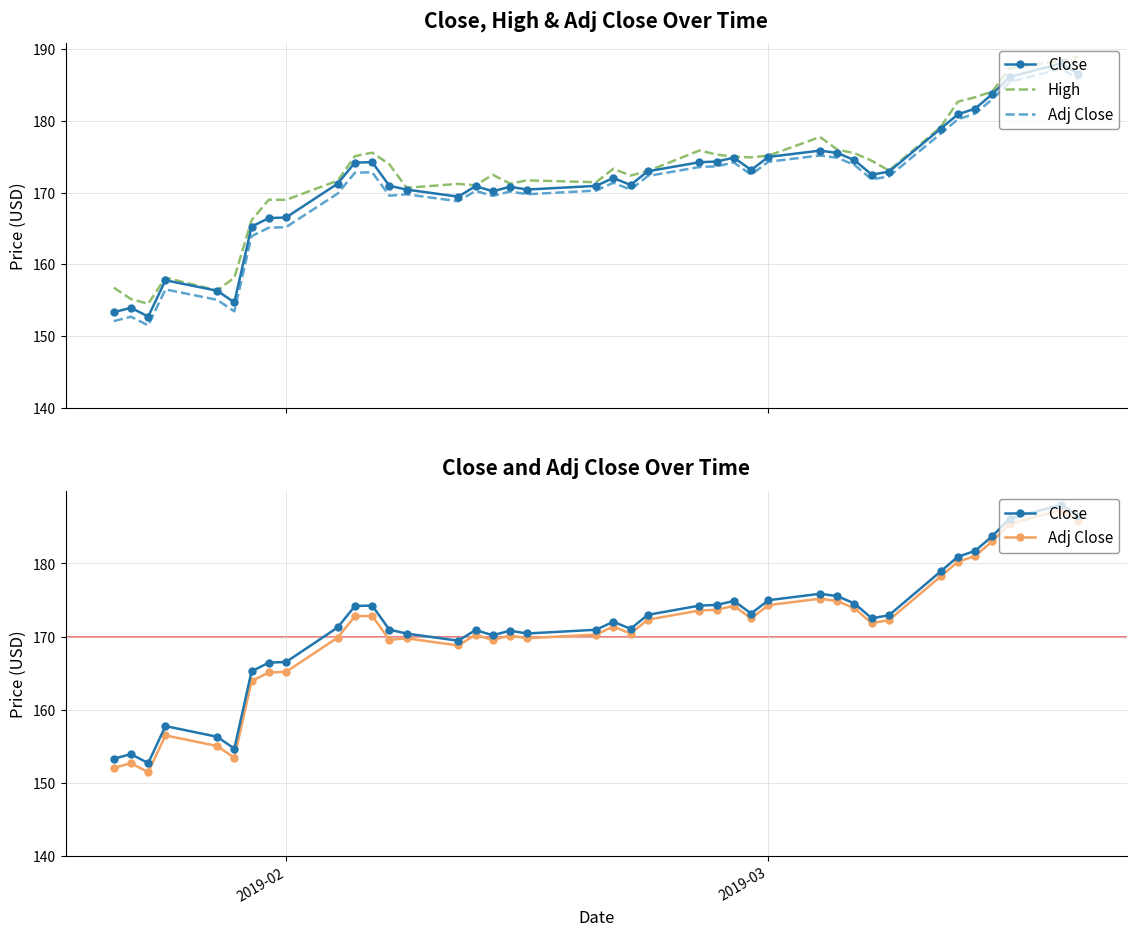

List the series in order of their peak value, lowest first.

Adj Close, Close, High